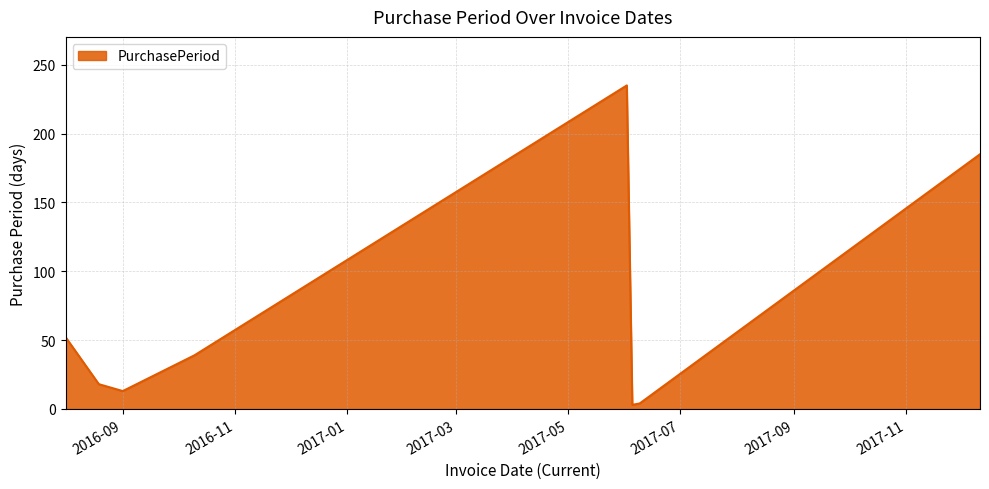

What is the greatest value displayed?

235